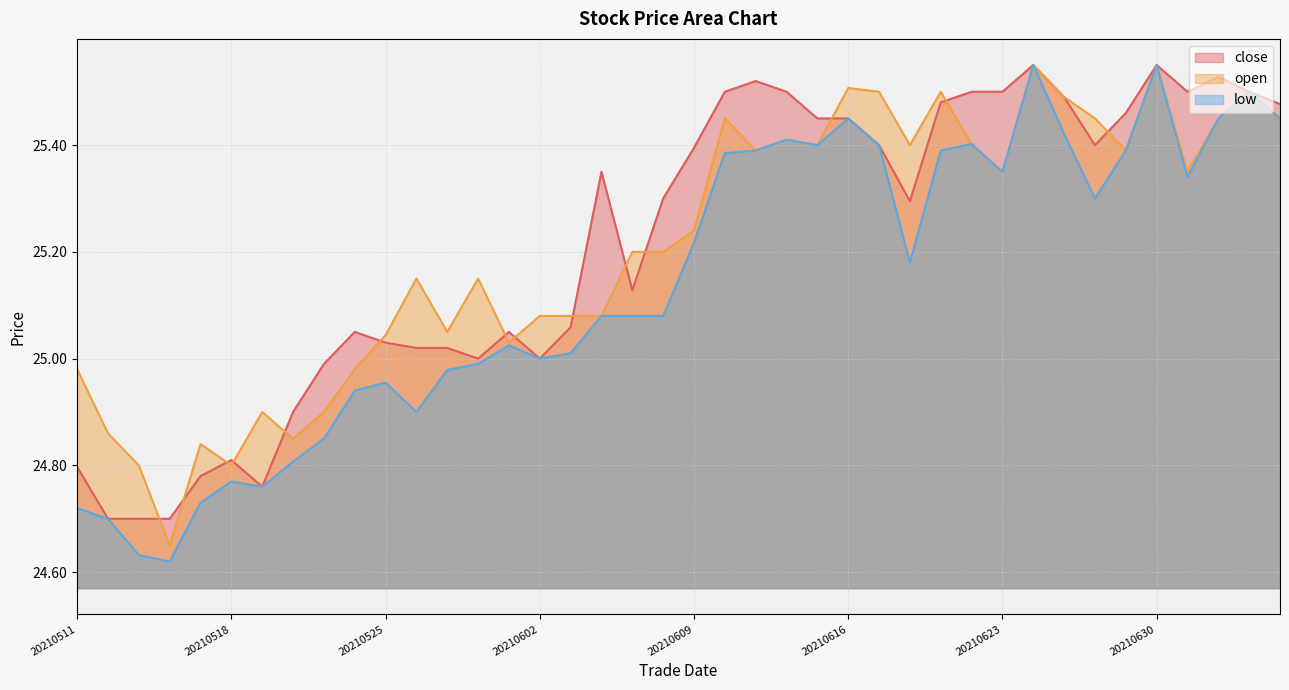

True or false: open and low intersect in this chart.

False